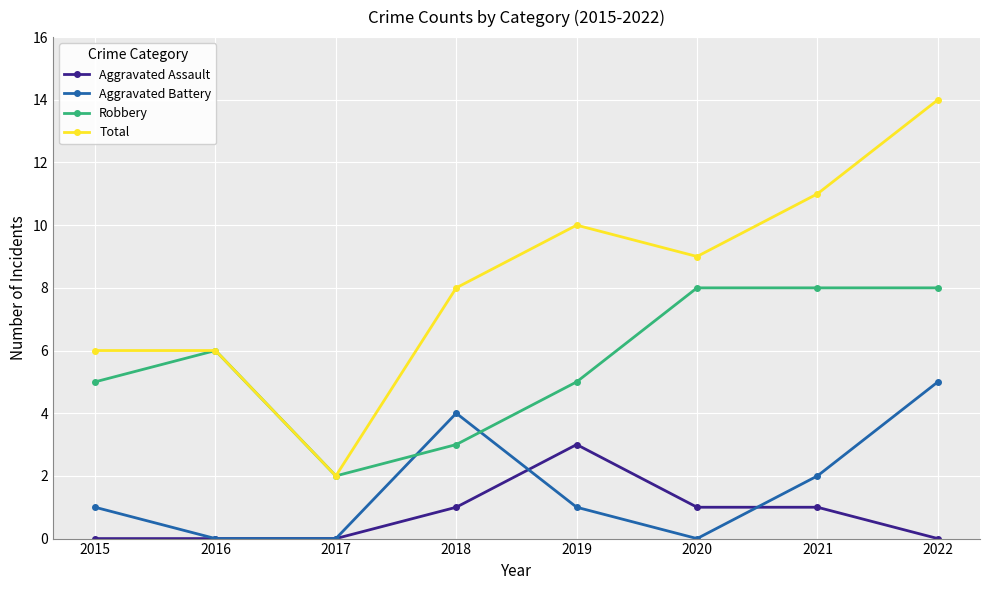

What are all the series names shown in the legend?

Aggravated Assault, Aggravated Battery, Robbery, Total